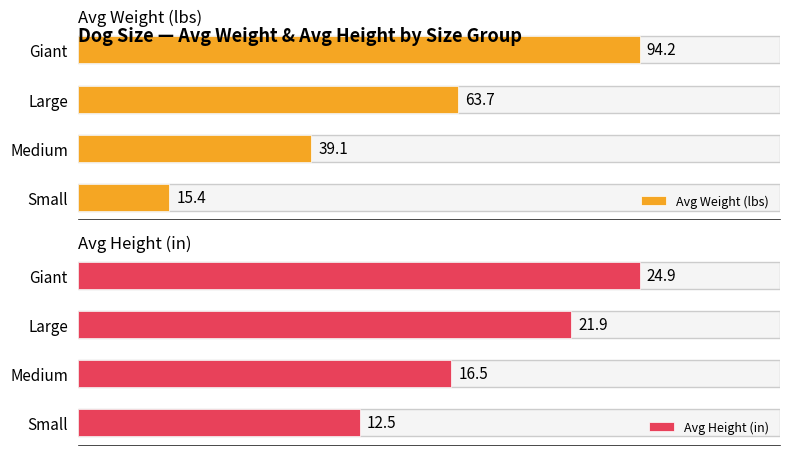

Reading left to right, transcribe all the data shown in this chart.

Avg Weight (lbs): 94.2	63.7	39.1	15.4
Avg Height (in): 24.9	21.9	16.5	12.5